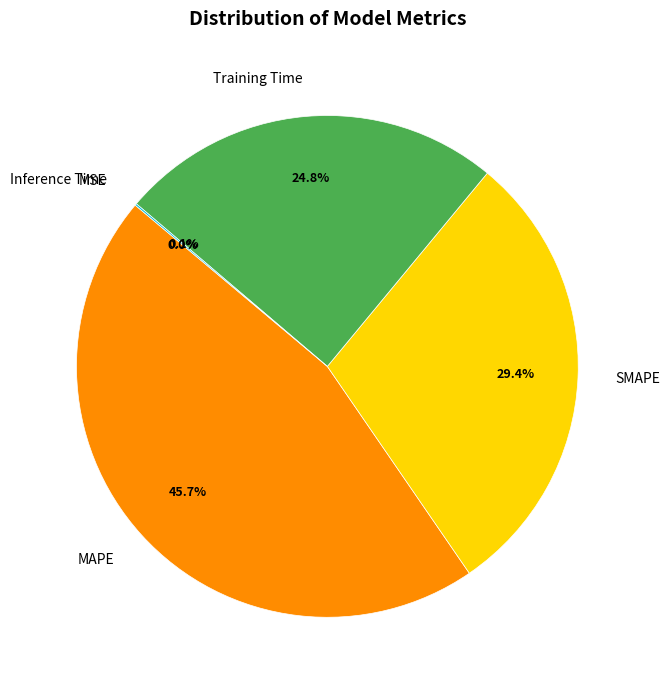

Which category has the biggest portion of the pie?

MAPE